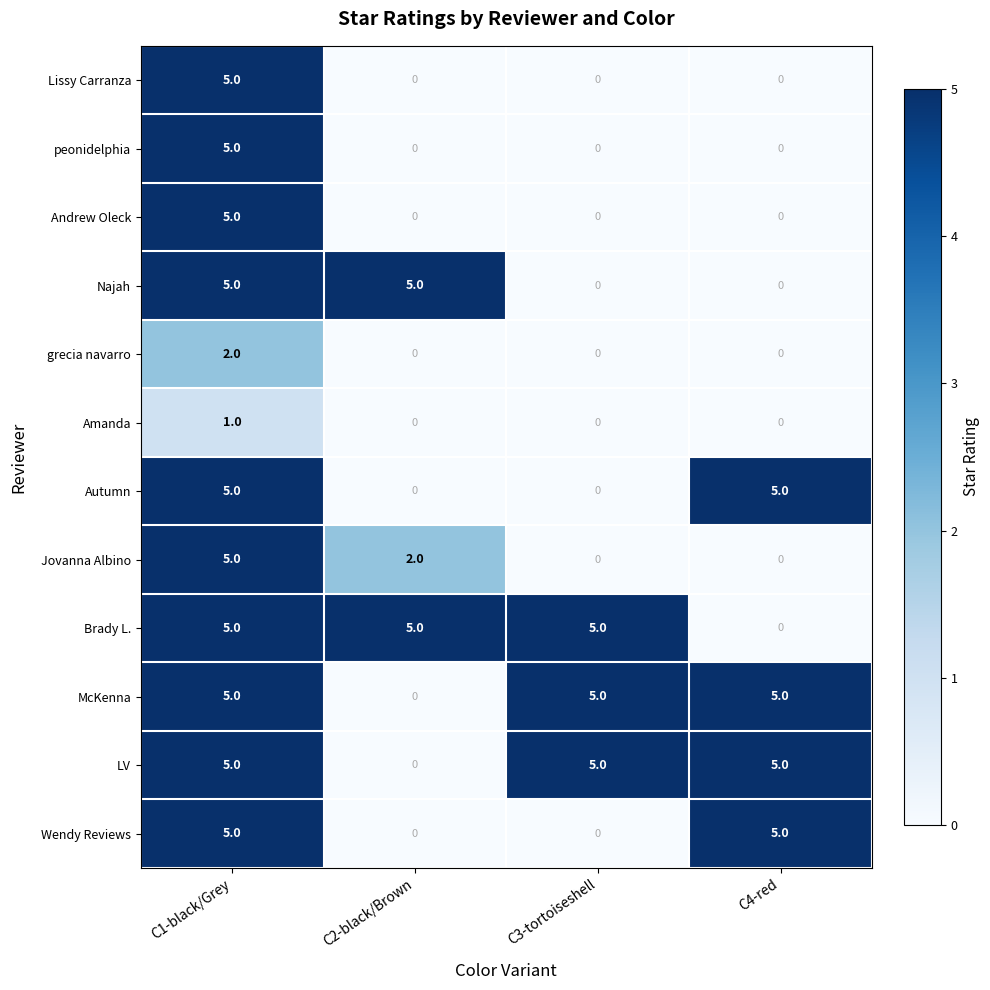

At which label does McKenna reach its minimum?

C2-black/Brown